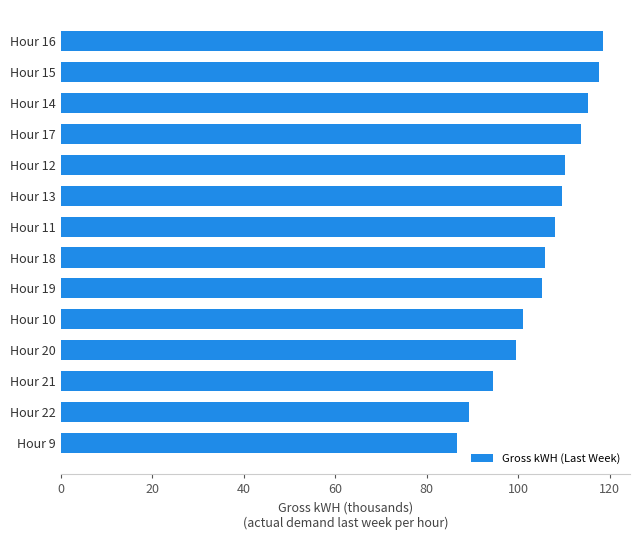

What is the change in value from Hour 21 to Hour 20?

+5.0